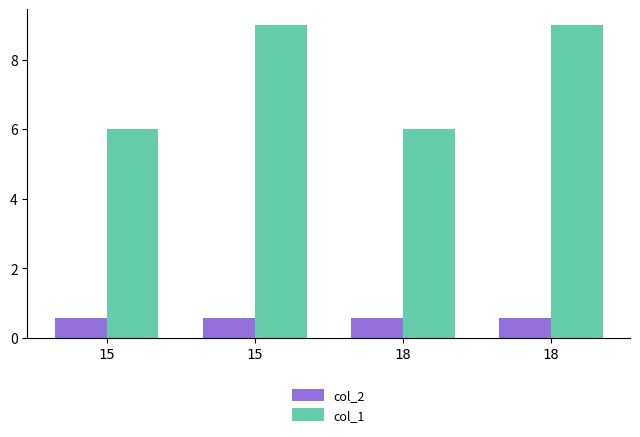

Is it true that col_1 equals 9.3 at 18?

False